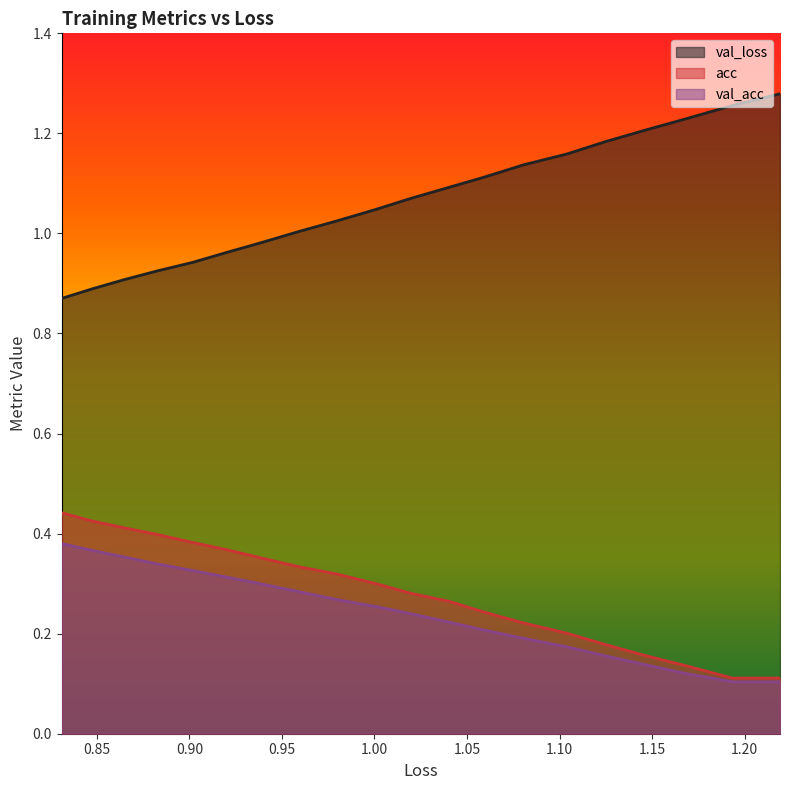

Rank the series by their maximum value, from highest to lowest.

val_loss, acc, val_acc